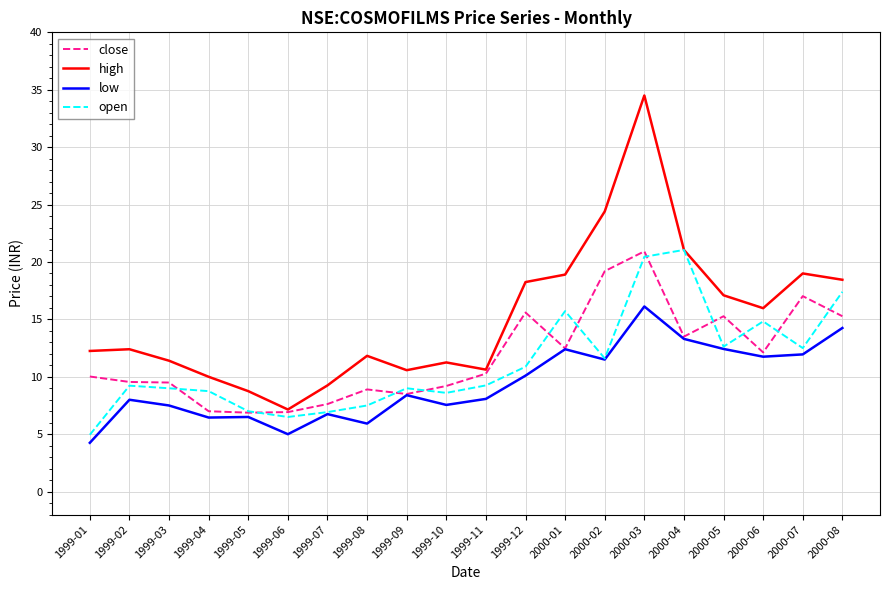

What is the minimum value for high?

7.2